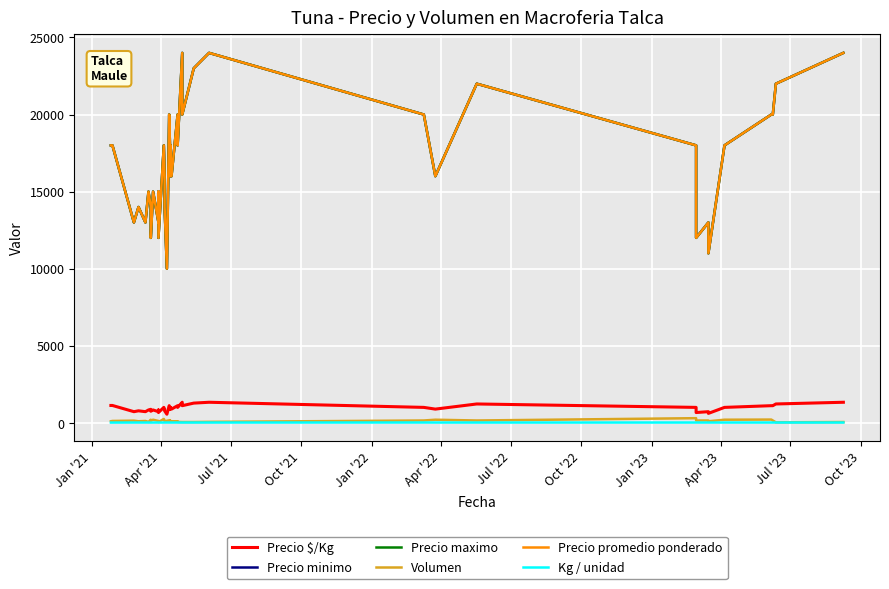

What is the value of the Precio maximo point at the 30th from the left?

16000